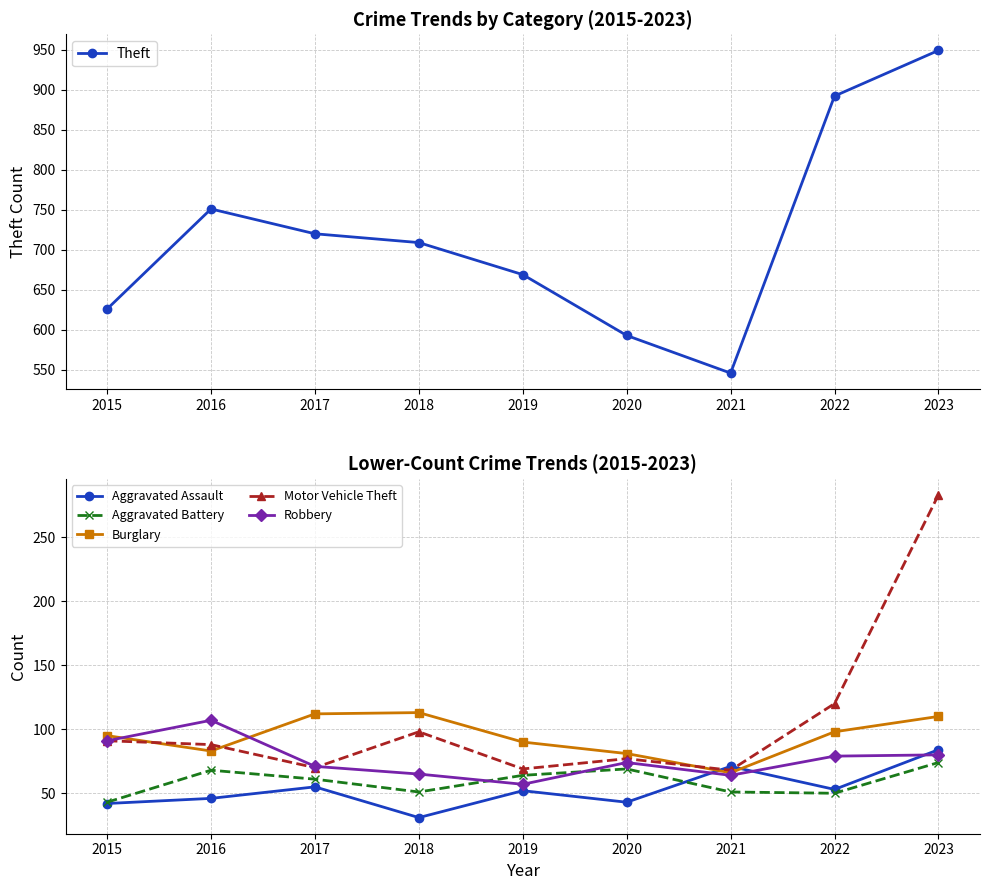

How many data points does each series have?

9